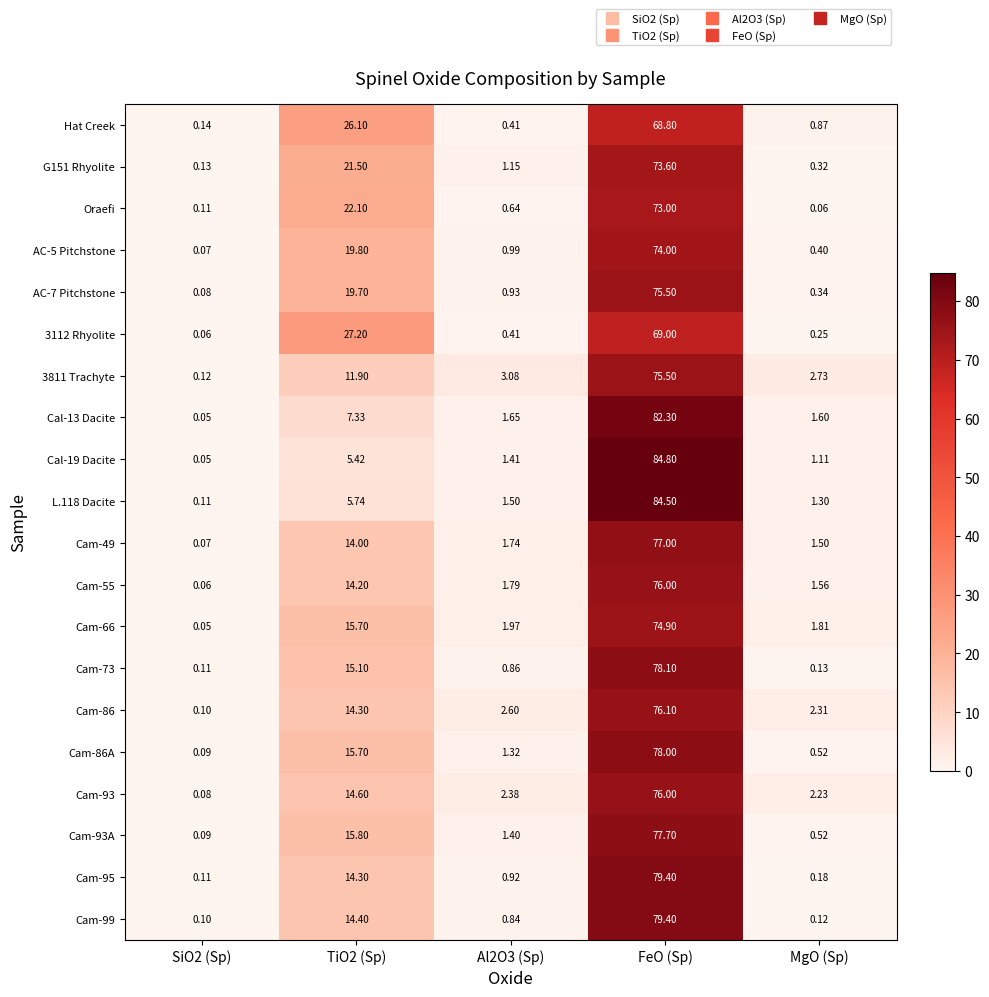

Which series has the widest spread of values?

Cal-19 Dacite